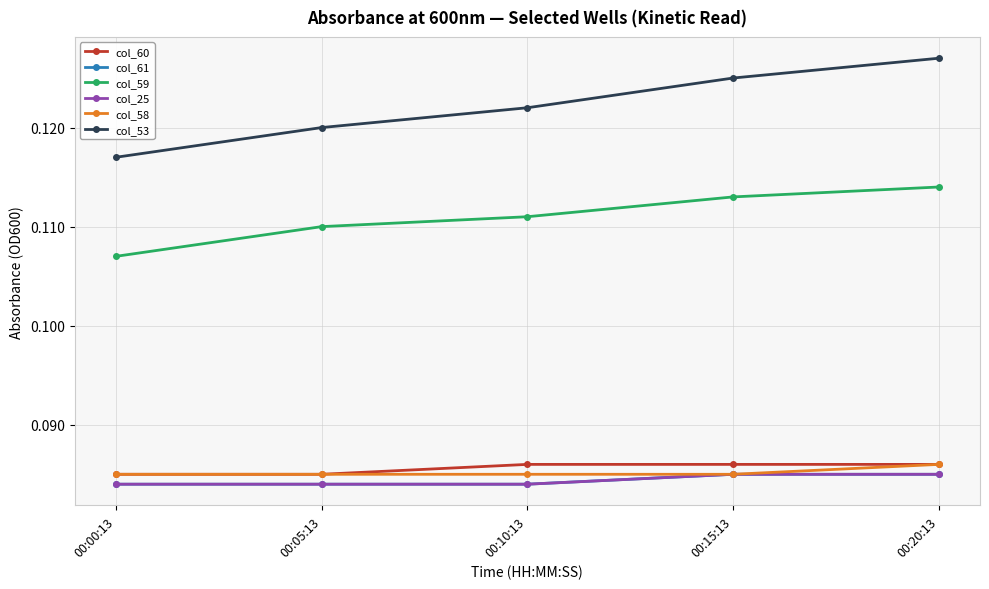

At how many categories does at least one series exceed 0?

5